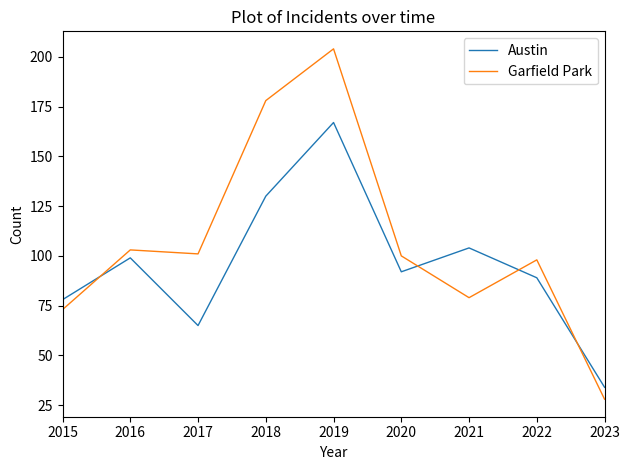

What is the average value of the Garfield Park series?

107